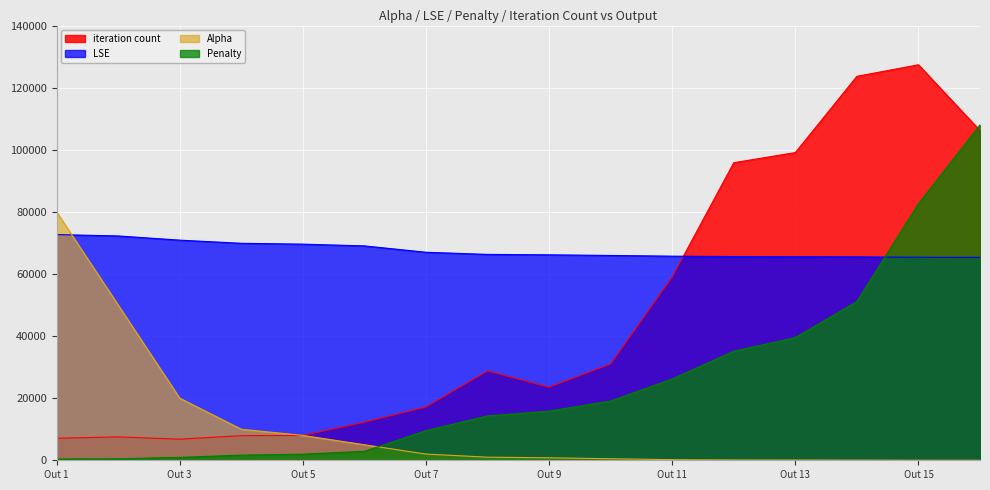

At how many categories does at least one series exceed 20855?

16